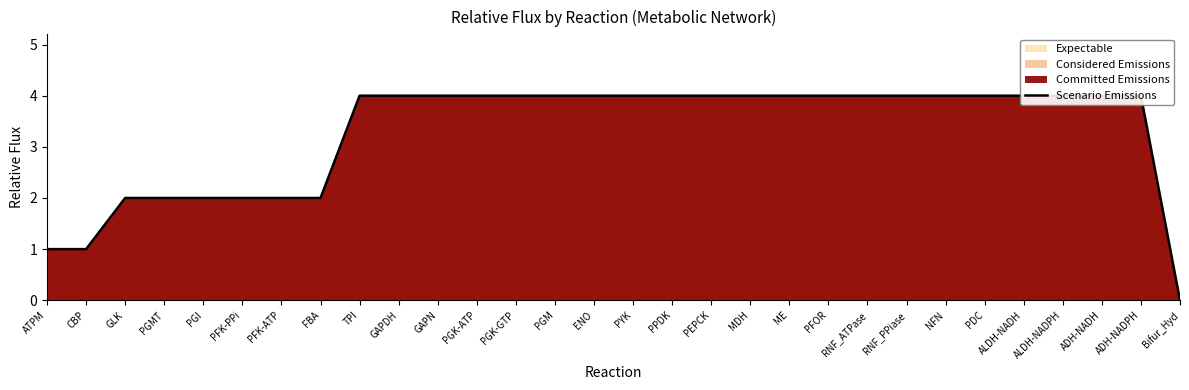

What is the sum of all values?

98